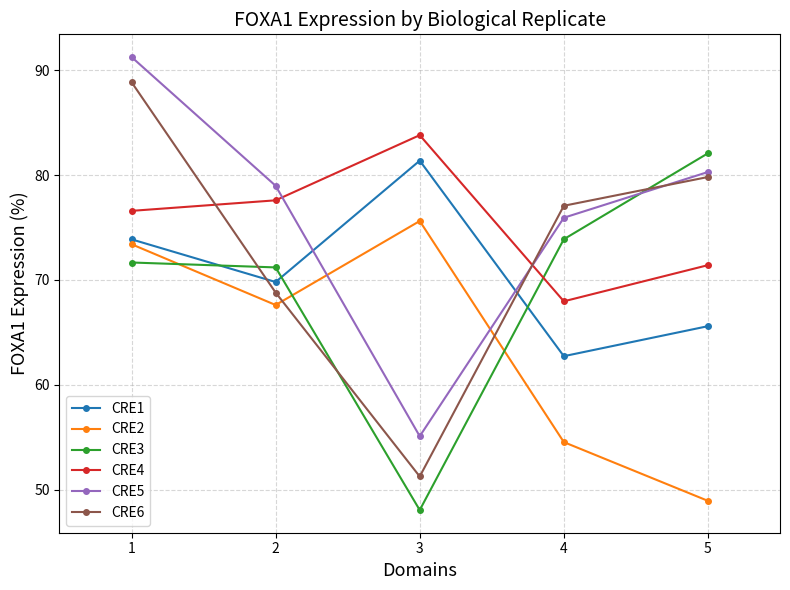

Between which two adjacent categories do CRE5 and CRE1 first intersect?

2 and 3